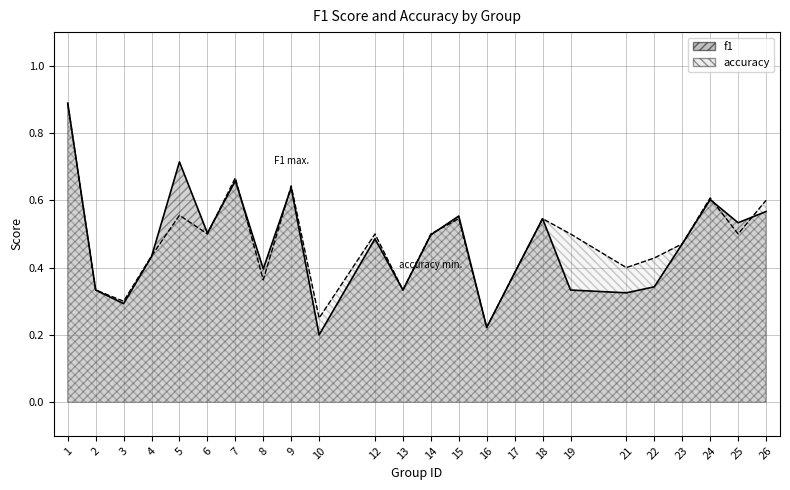

Which series has the largest total across all categories?

accuracy